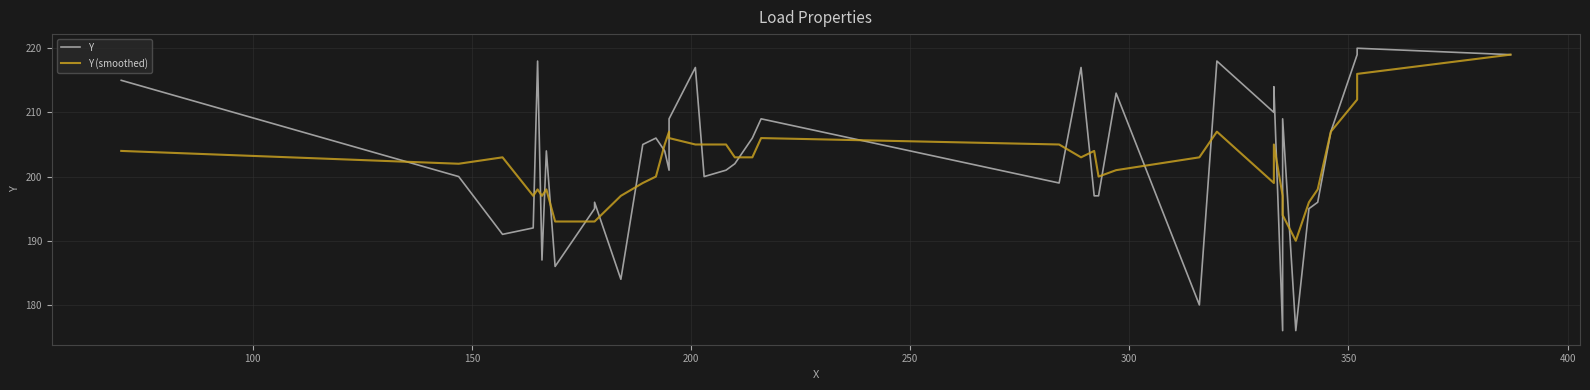

Is this an area chart (filled region under the line)?

No